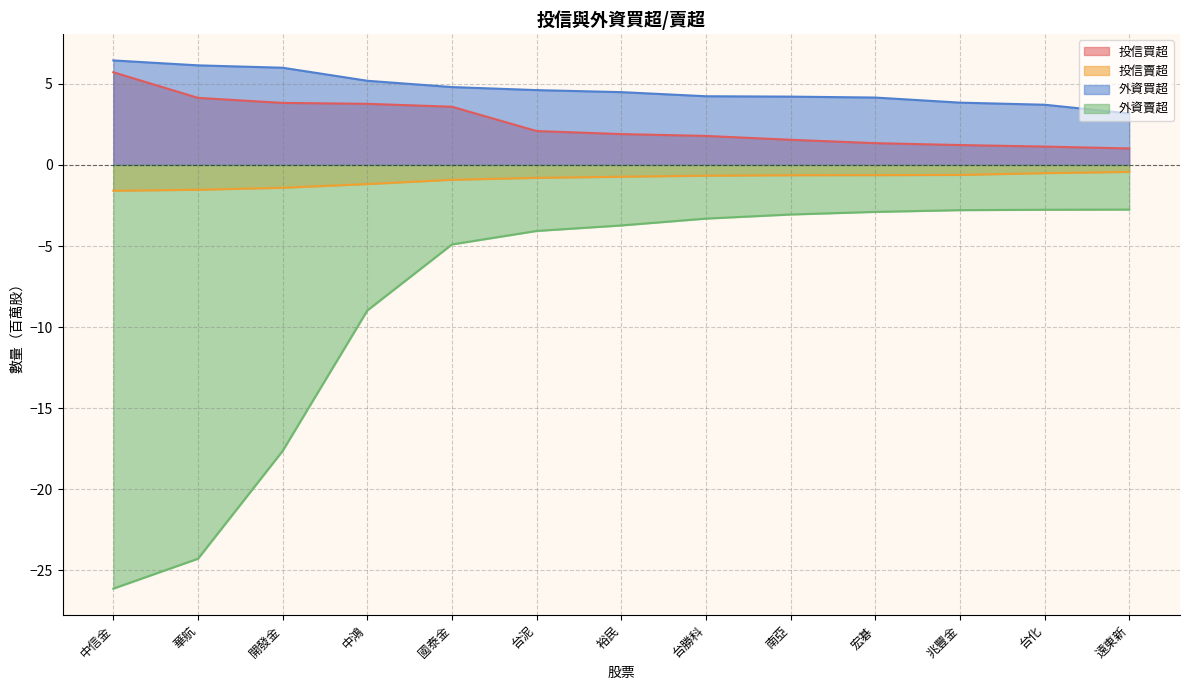

Which category has the highest value across all series?

中信金